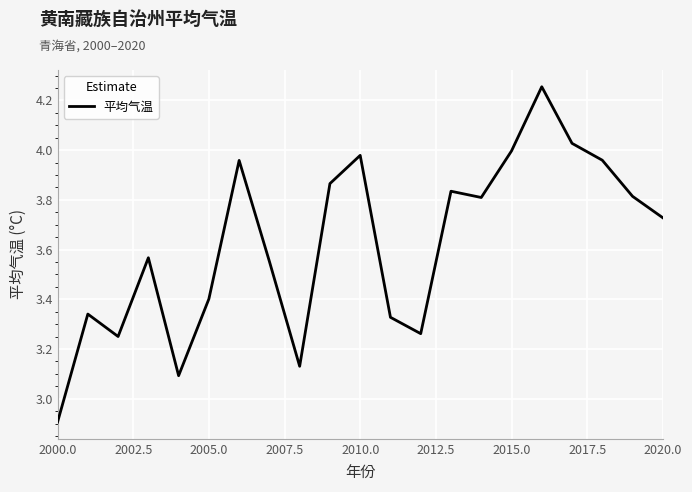

What is the difference between the maximum and minimum values?

1.3